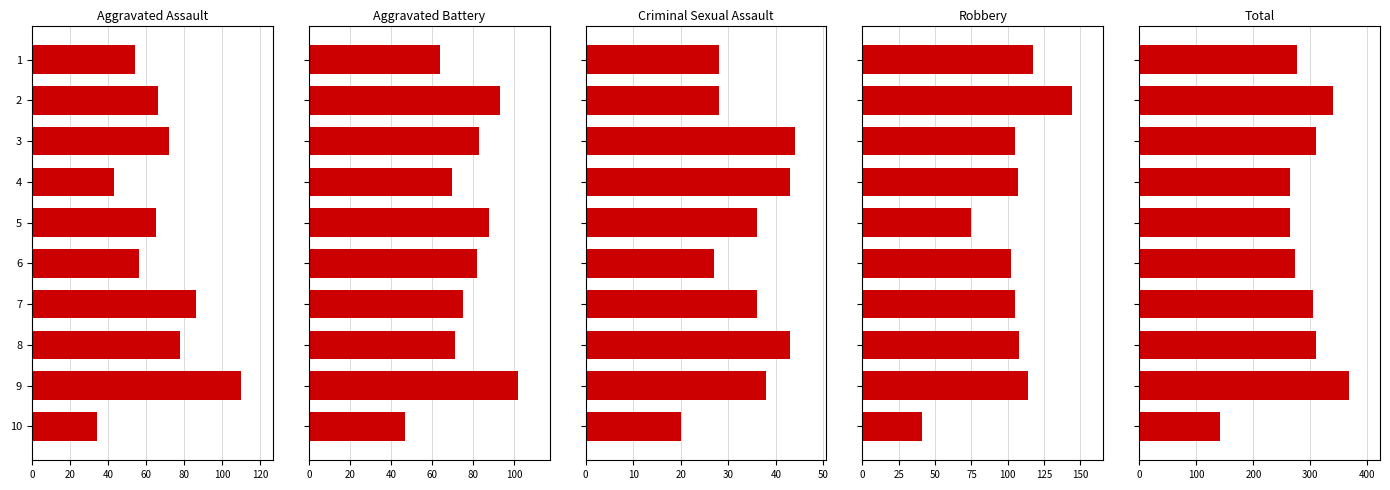

What is the difference between the second highest and second lowest values in the Robbery series?

42